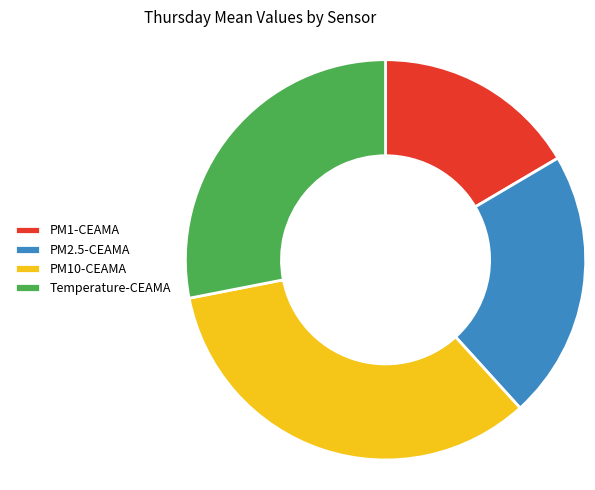

Which category has the smallest portion of the pie?

PM1-CEAMA